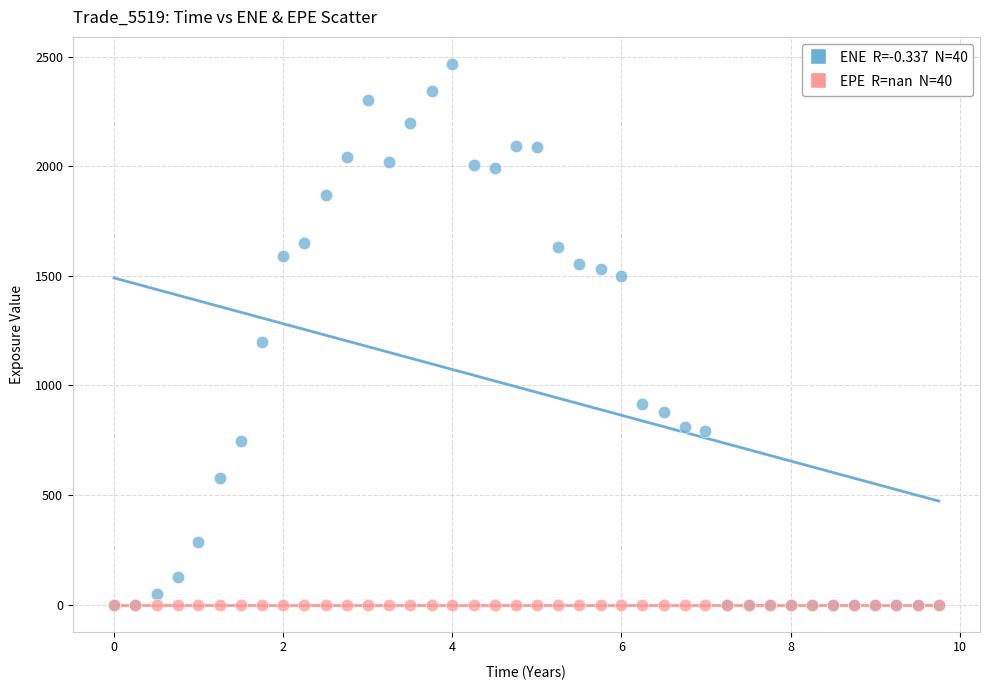

Across all series, what Y value is closest to 1233?

1199.6